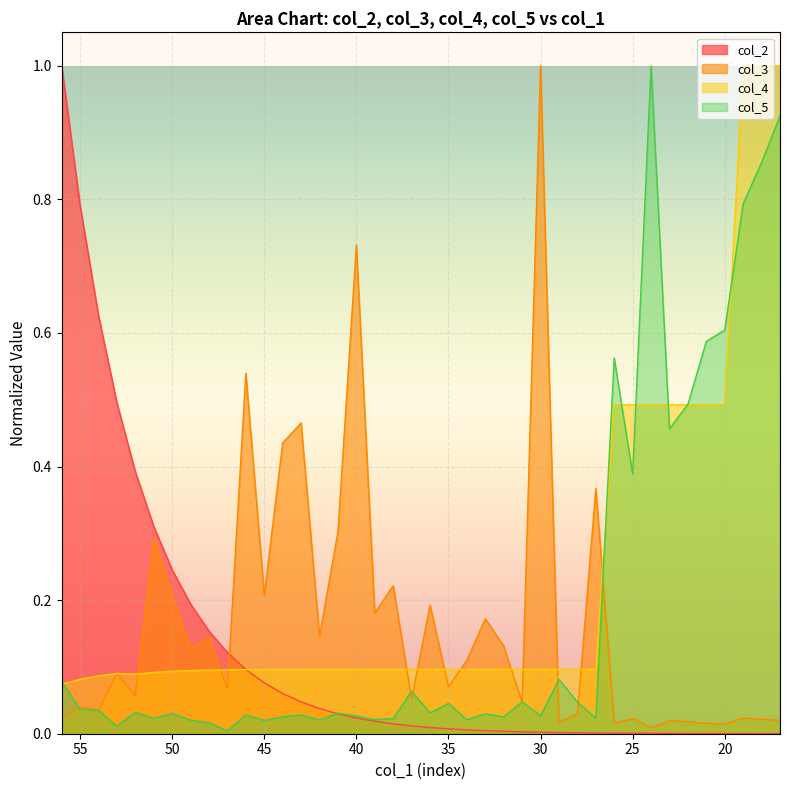

What is the value of the col_2 point at the 8th from the left?

0.2